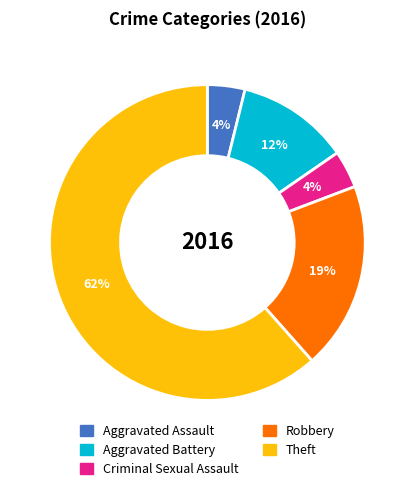

What is the majority slice?

Theft